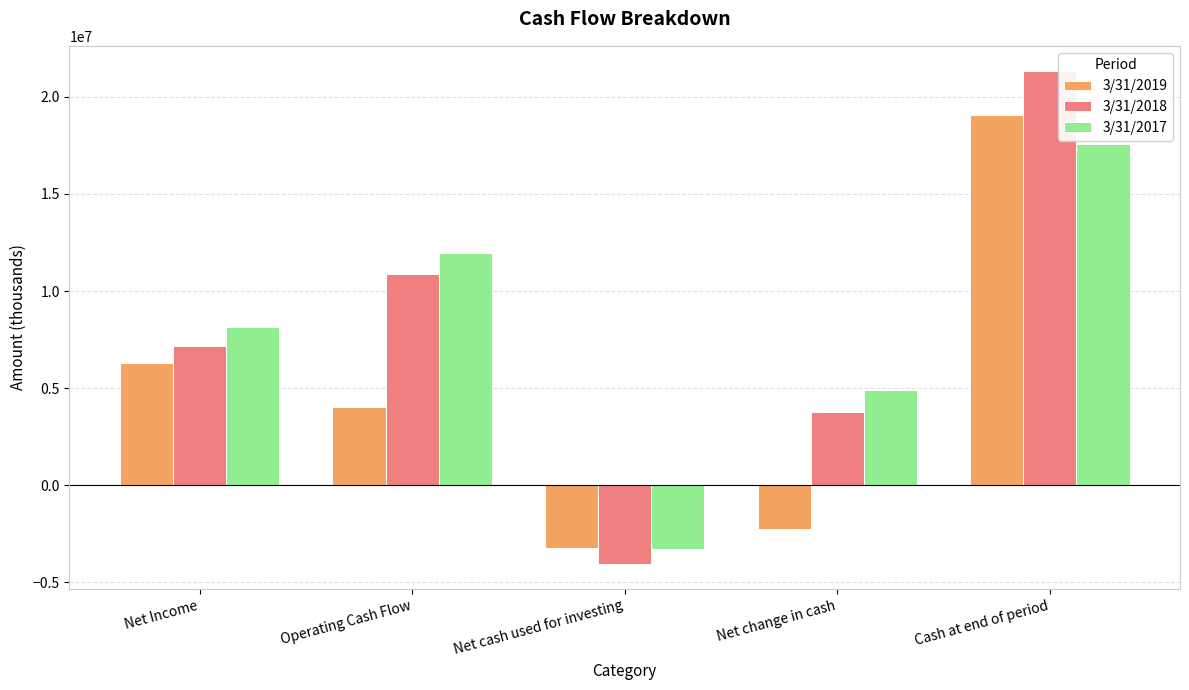

Are the bars horizontal?

No